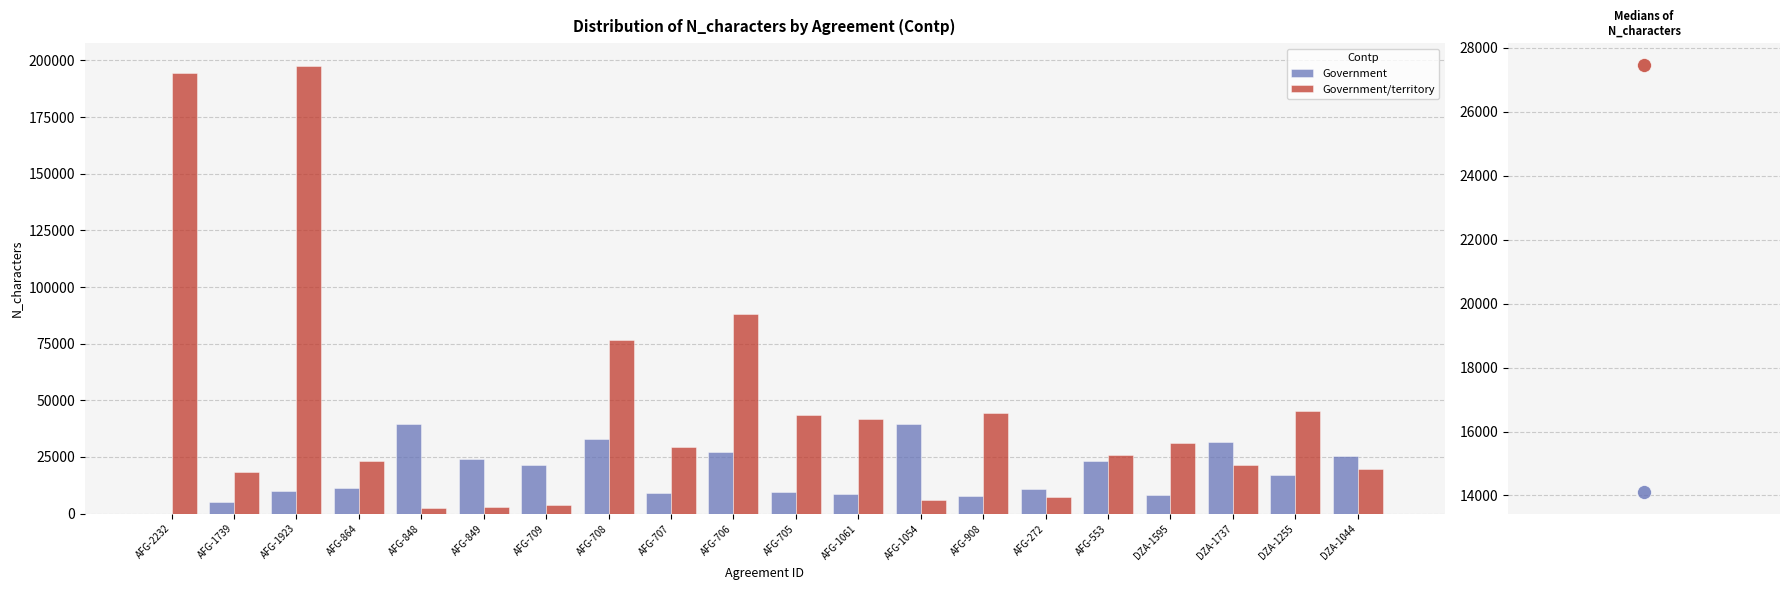

Which series reaches the minimum Y coordinate?

Government